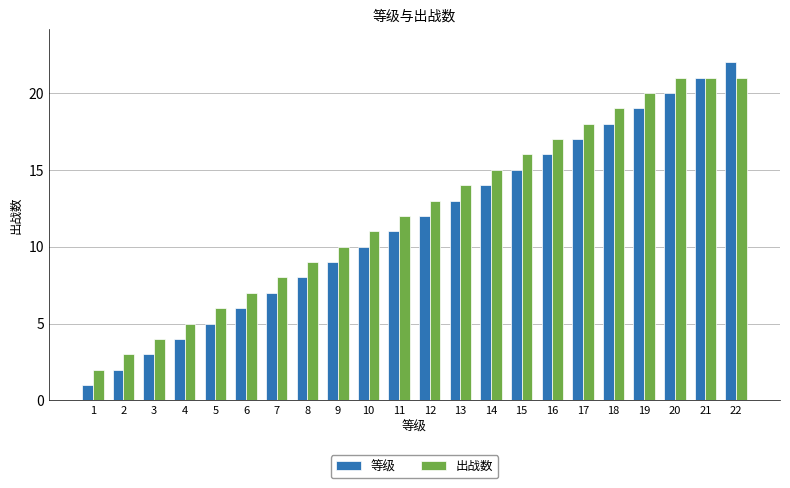

Rank the series at 20 from highest to lowest value.

出战数, 等级